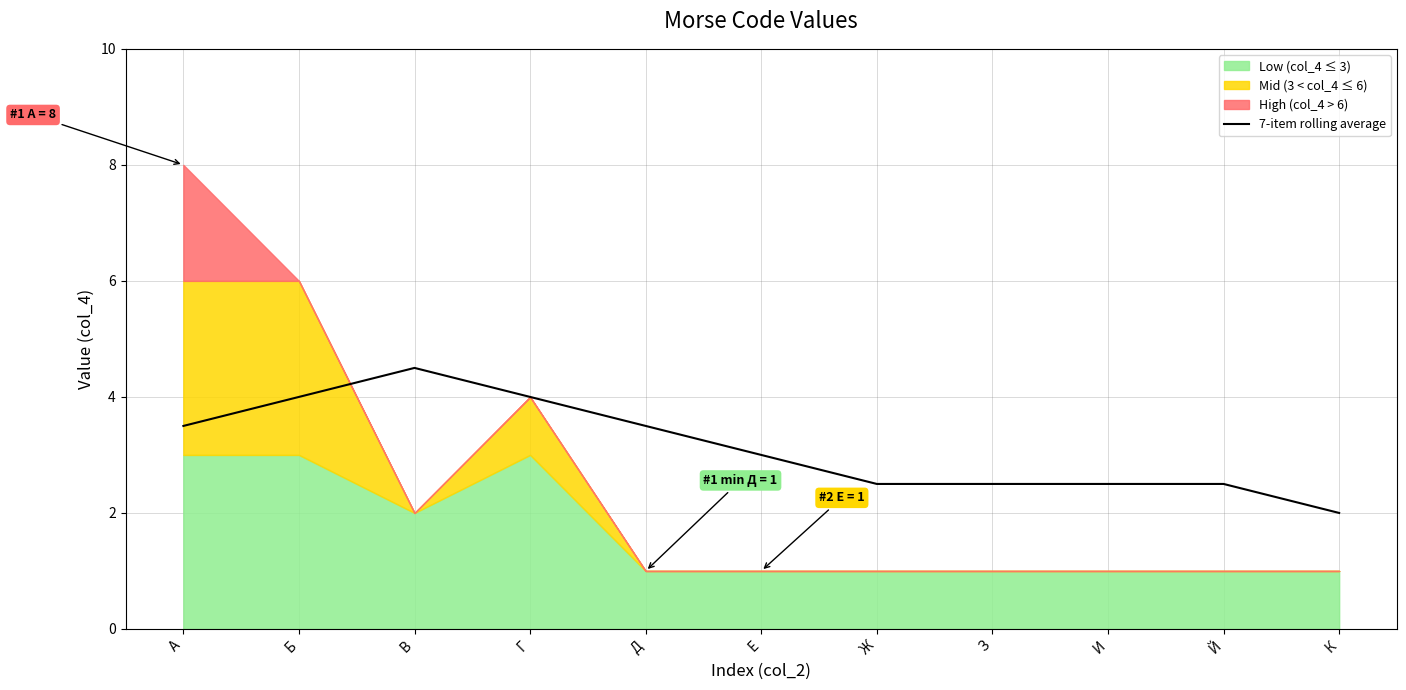

The 7-item rolling average series shows 1.6 at З. True or false?

False